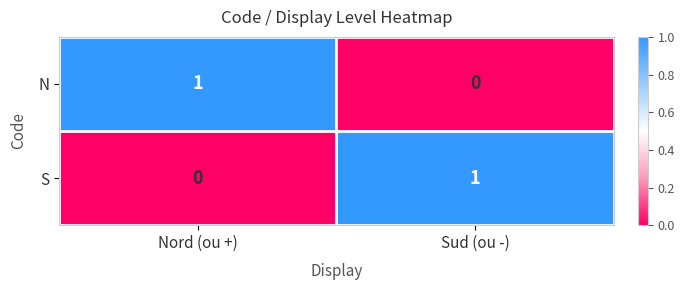

At Nord (ou +), list the series in order from largest to smallest.

N, S